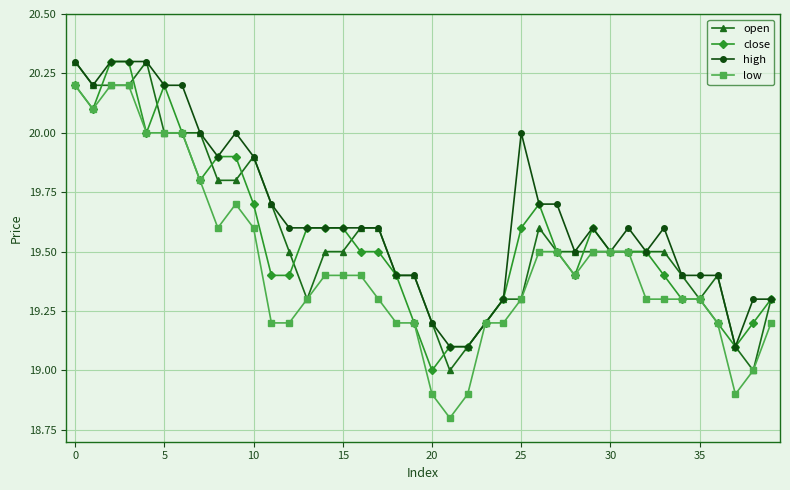

What is the sum of all high values?

786.2